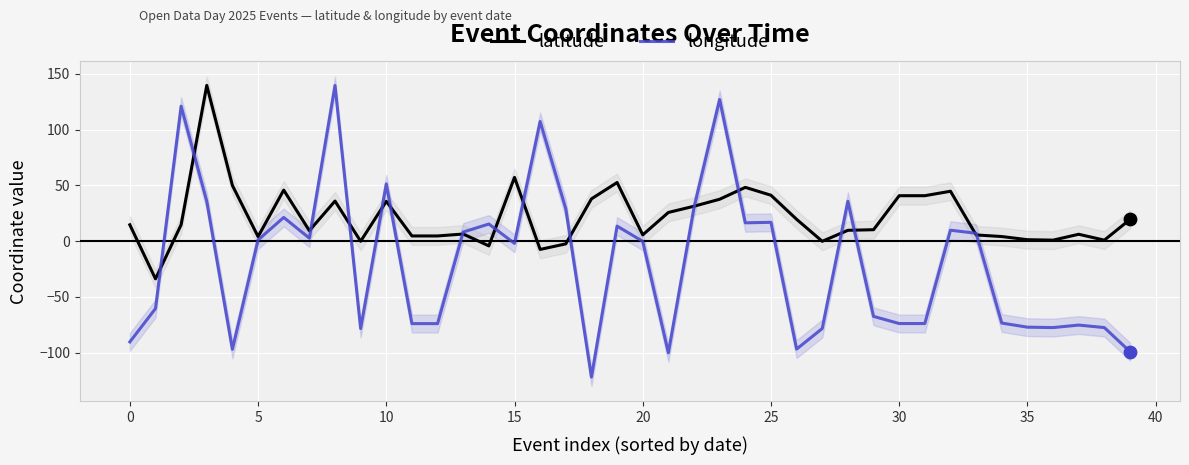

True or false: latitude has a value of 55.6 at 10.

False